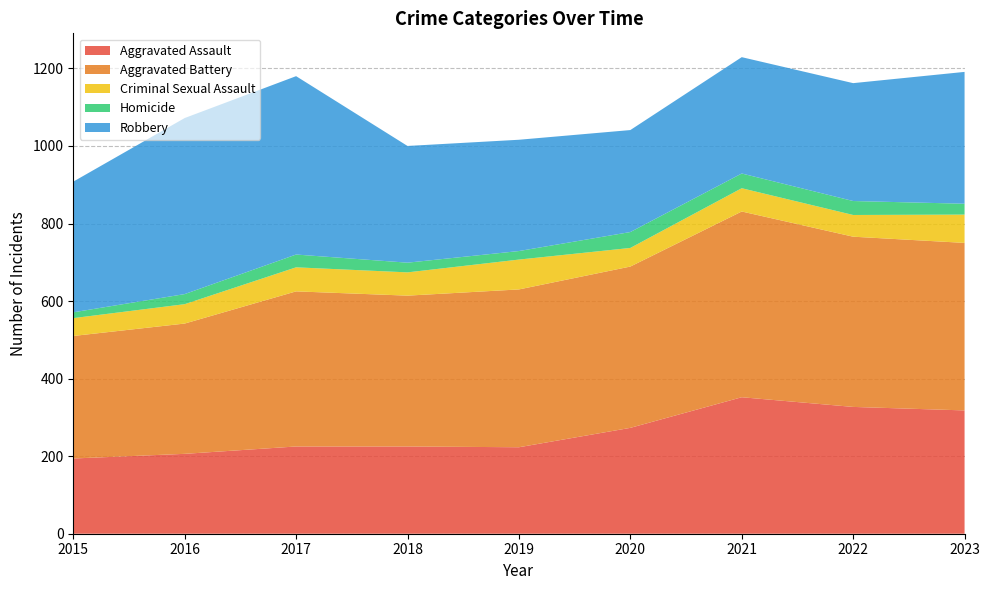

What is the difference between the second highest and minimum values in the Aggravated Assault series?

133